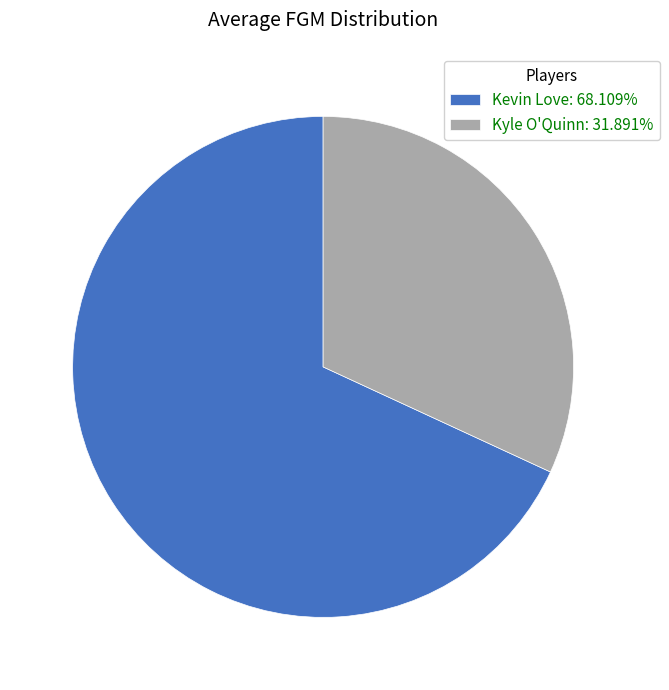

Does Kyle O'Quinn account for over 50% of the chart?

No